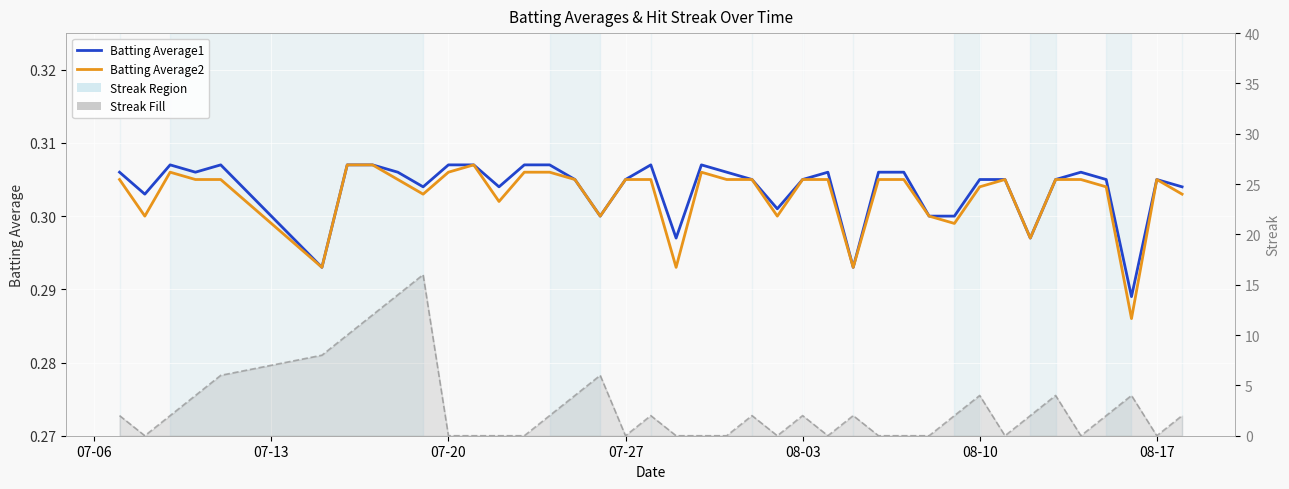

What is the value of the Batting Average1 point at the 31st from the left?

0.3